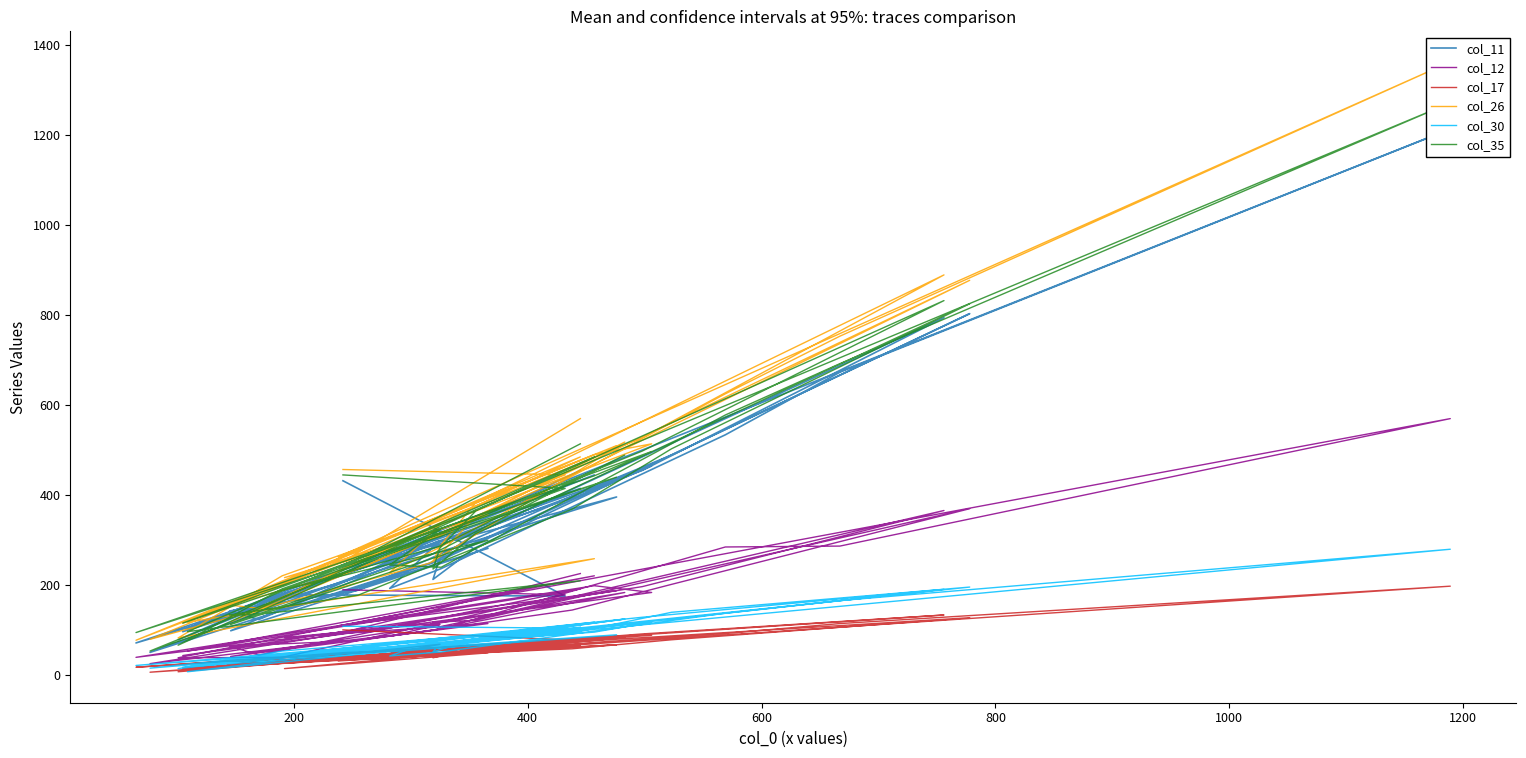

How many interior local valleys does the col_11 series have?

12